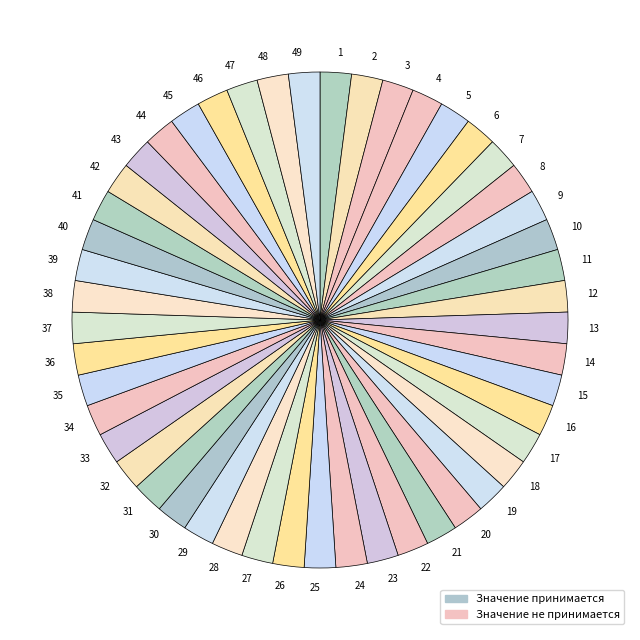

True or false: 14 accounts for 2% of the total.

True